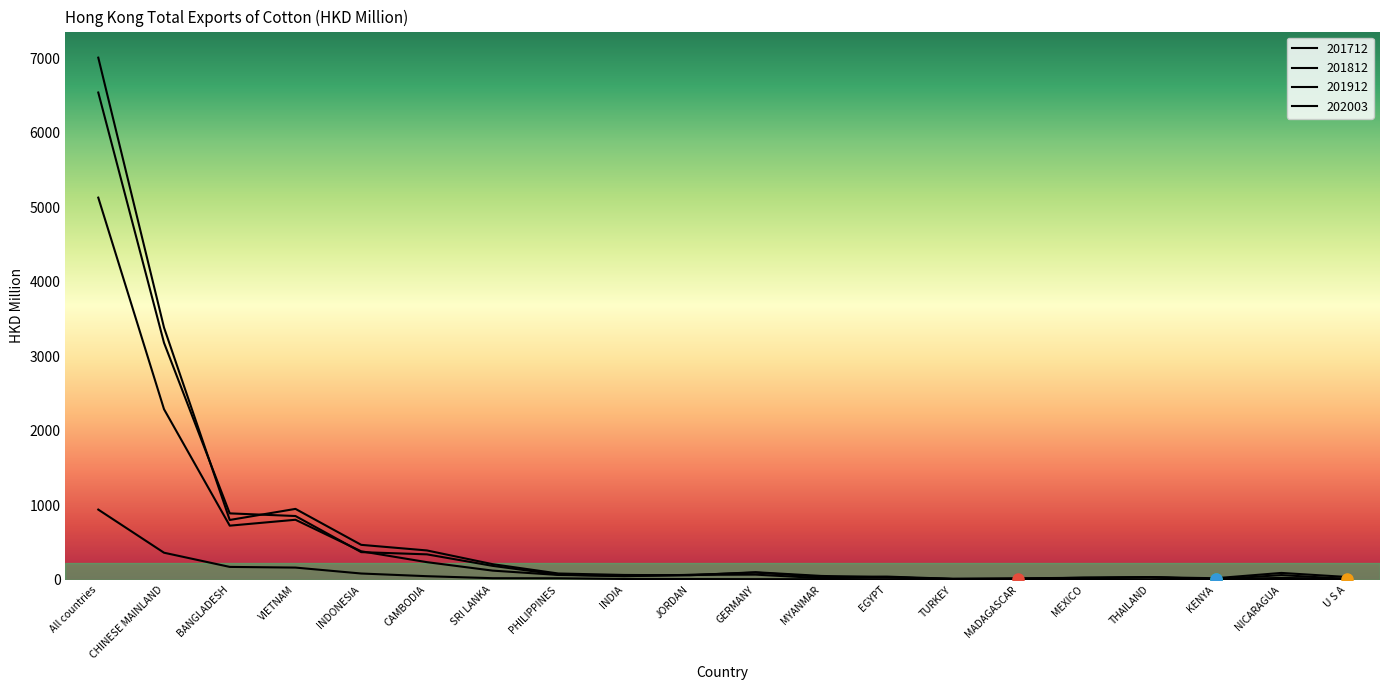

In 201812, how many points are higher than both neighbors (excluding endpoints)?

4